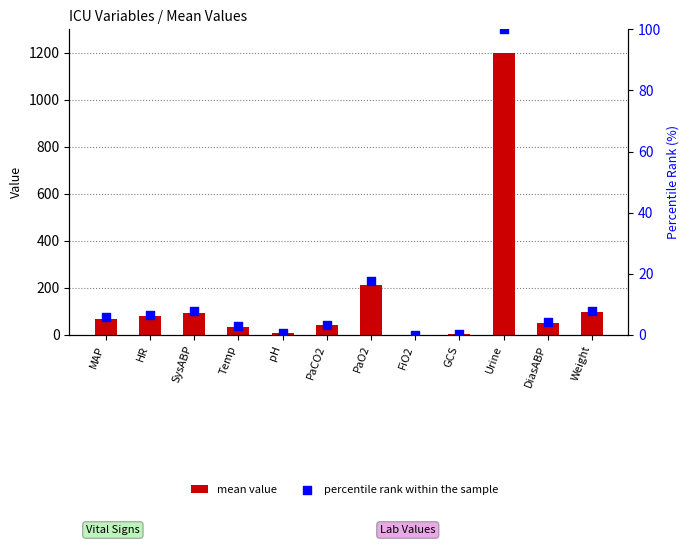

Which series contains the lowest Y value?

percentile rank within the sample